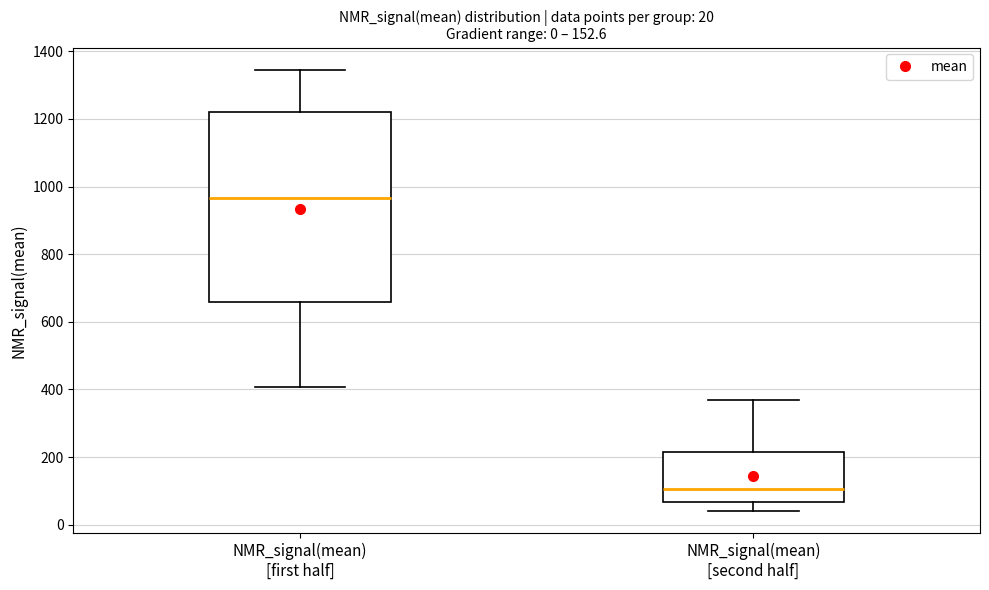

Which box is the tallest, from its lower edge to its upper edge?

NMR_signal(mean) [first half]